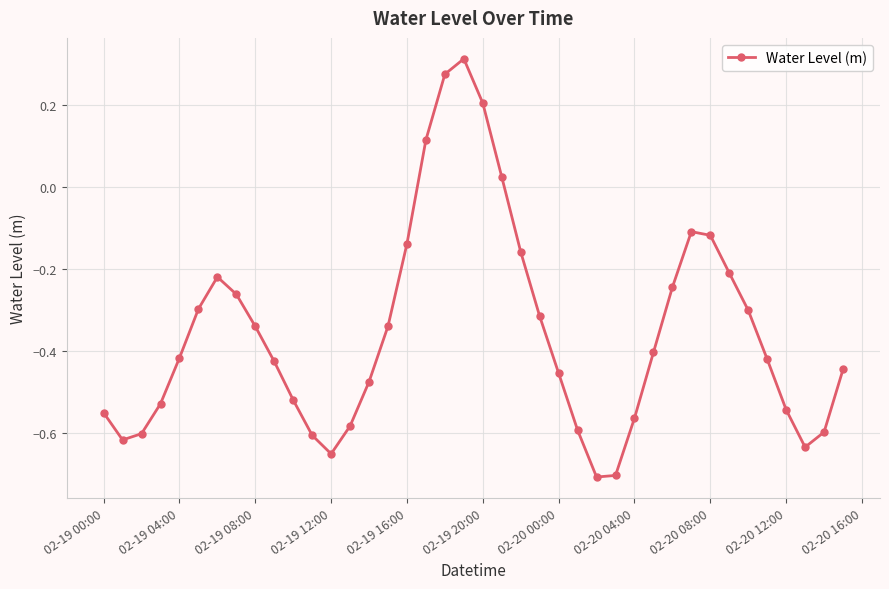

What is the difference between the second highest and minimum values?

1.0